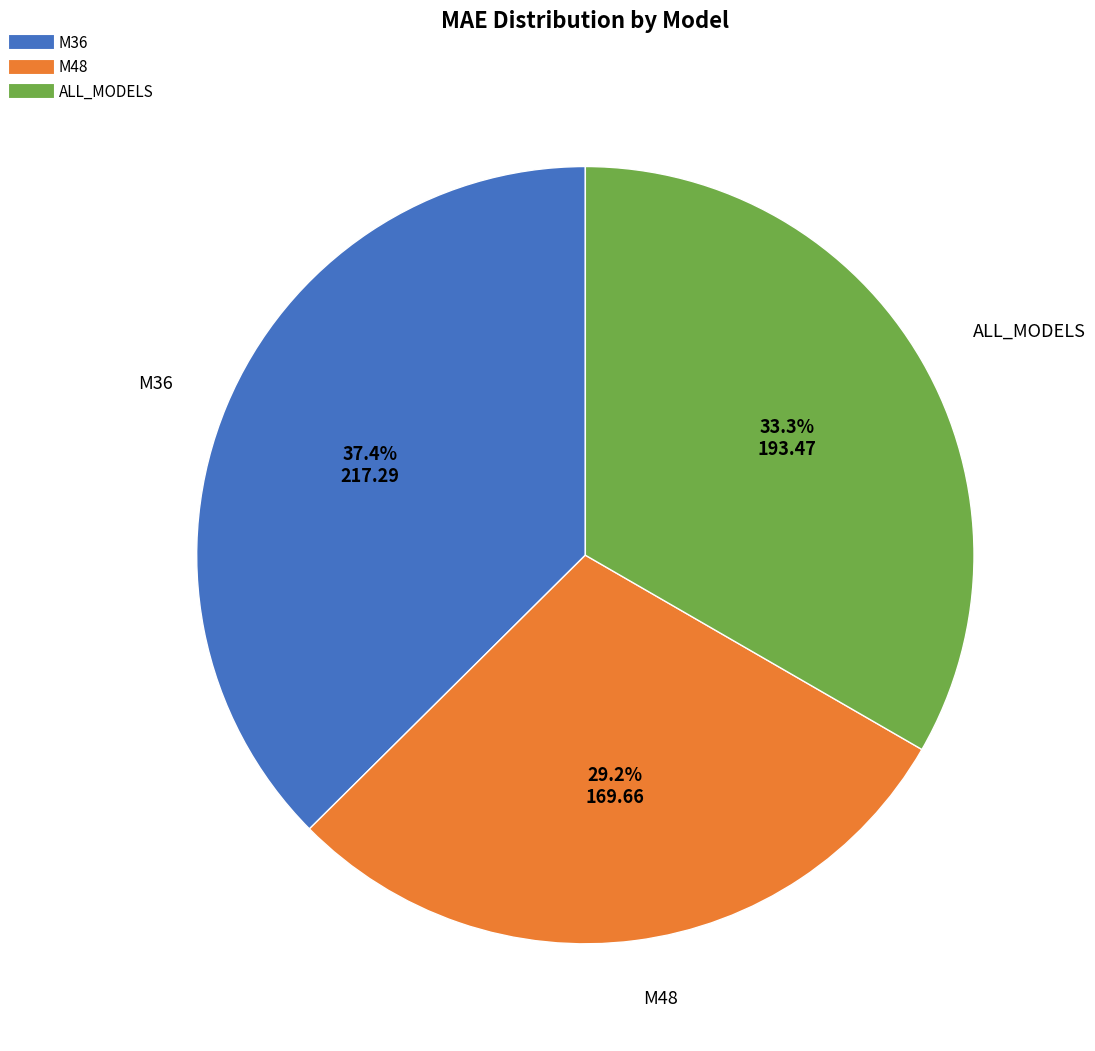

Is it true that M48 is 29% of the pie?

True